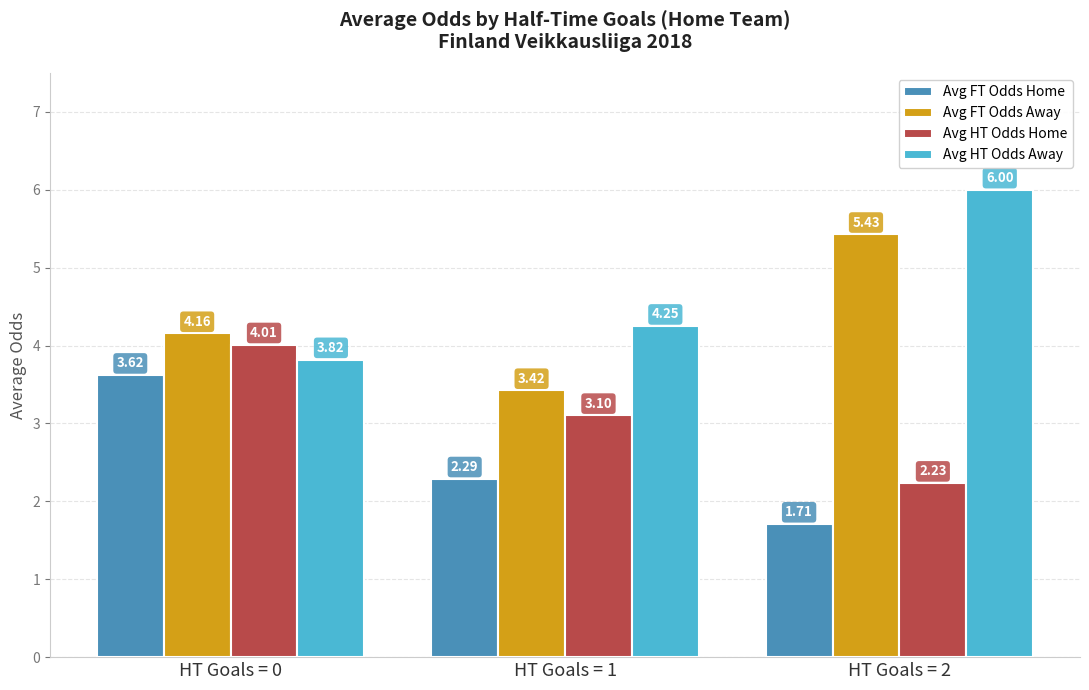

Which series has the largest total across all categories?

Avg HT Odds Away